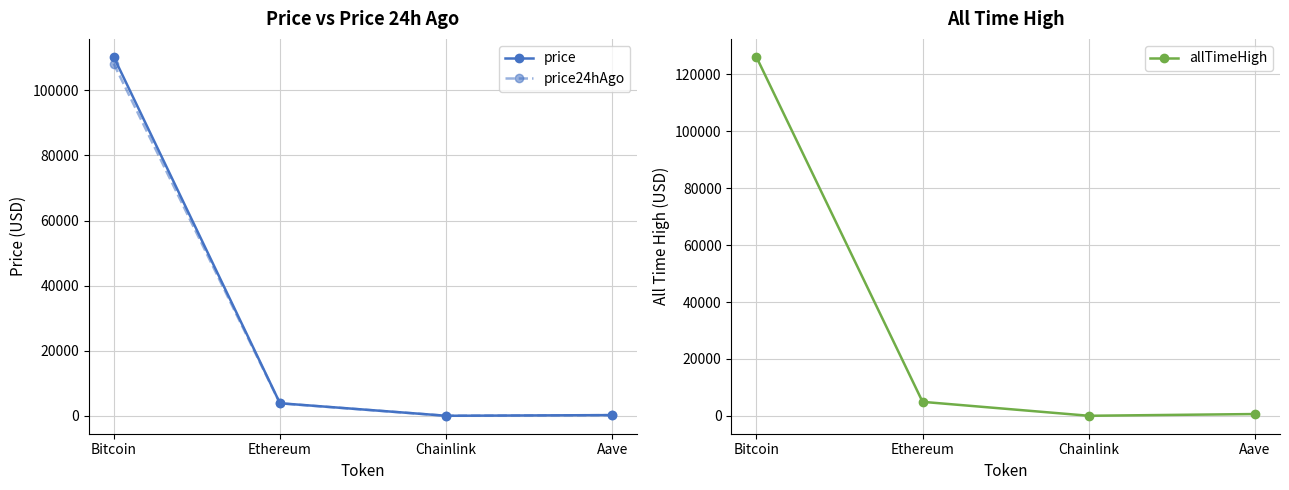

What is the sum of all price values?

114409.2